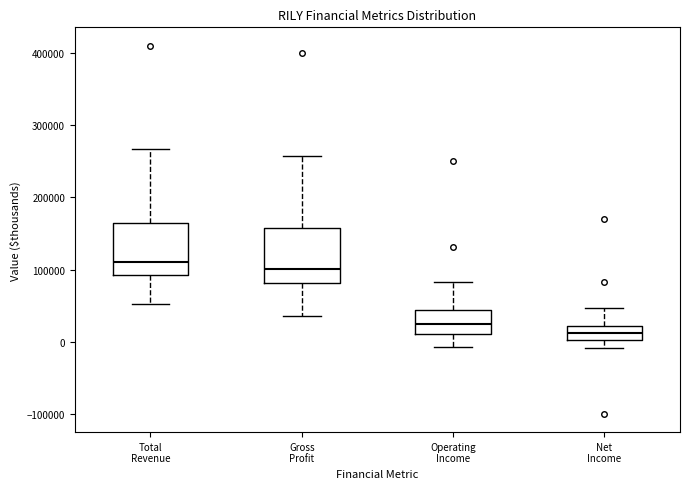

Where is the upper edge of the box for Total Revenue on the y-axis? The values are not printed on the chart, so give them approximately, as read against the axis.

170000